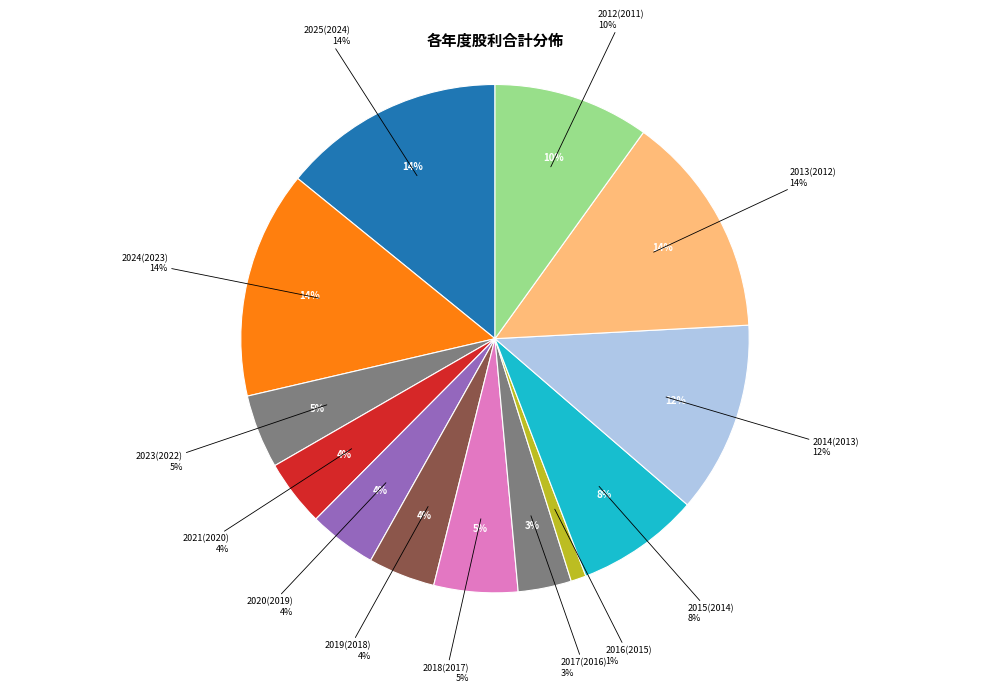

What percentage do 2013(2012) and 2015(2014) together represent?

22.1%